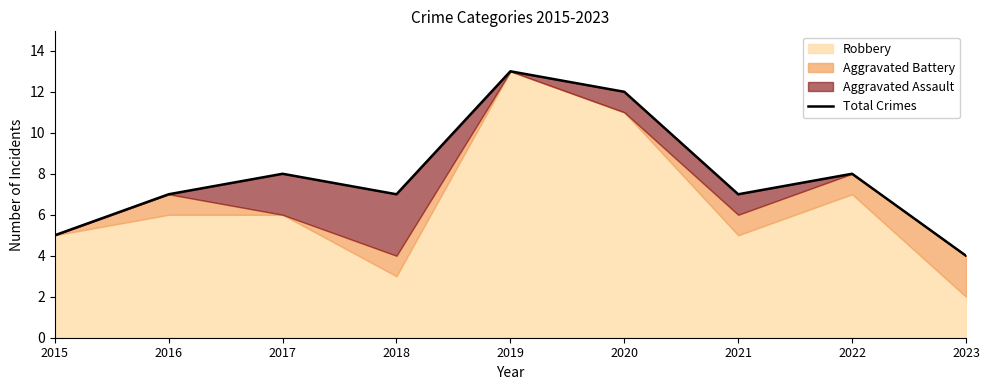

What is the sum of the values at 2015 and 2023?

9